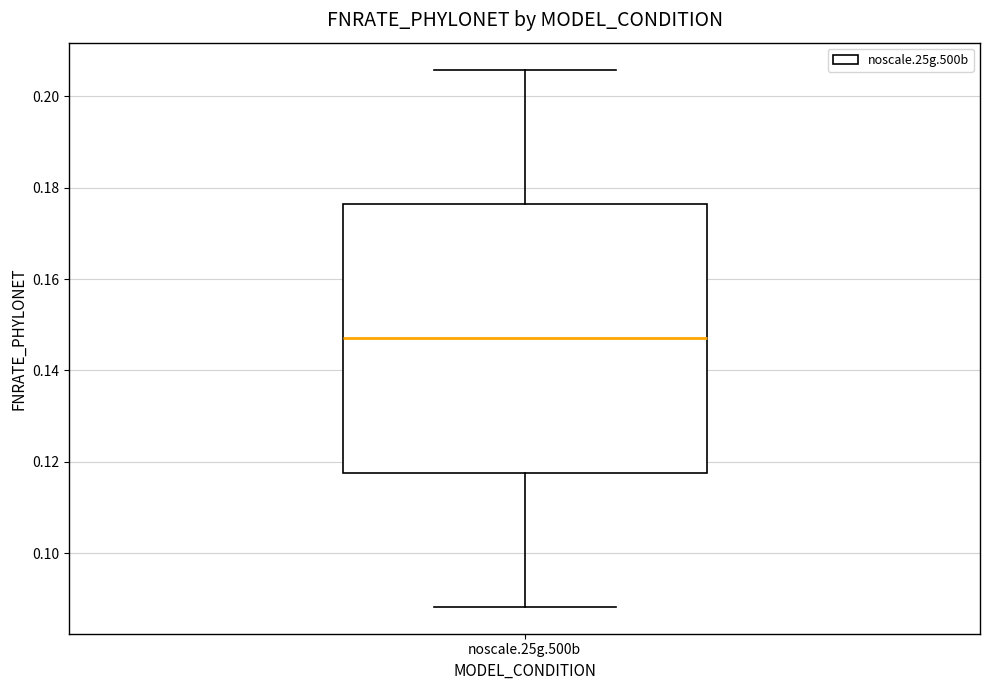

Transcribe this box plot: give where the median line is, the range the box spans, and where the two whiskers end, as read against the y-axis. The values are not printed on the chart, so give them approximately, as read against the axis.

median 0.148, box 0.118 to 0.176, whiskers 0.088 to 0.206